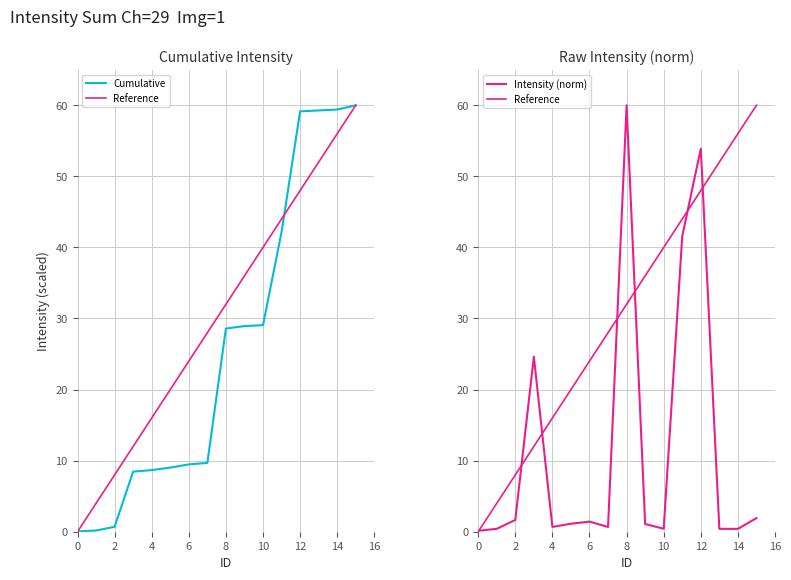

List the series in order of their overall mean, highest first.

Reference, Cumulative, Intensity (norm)